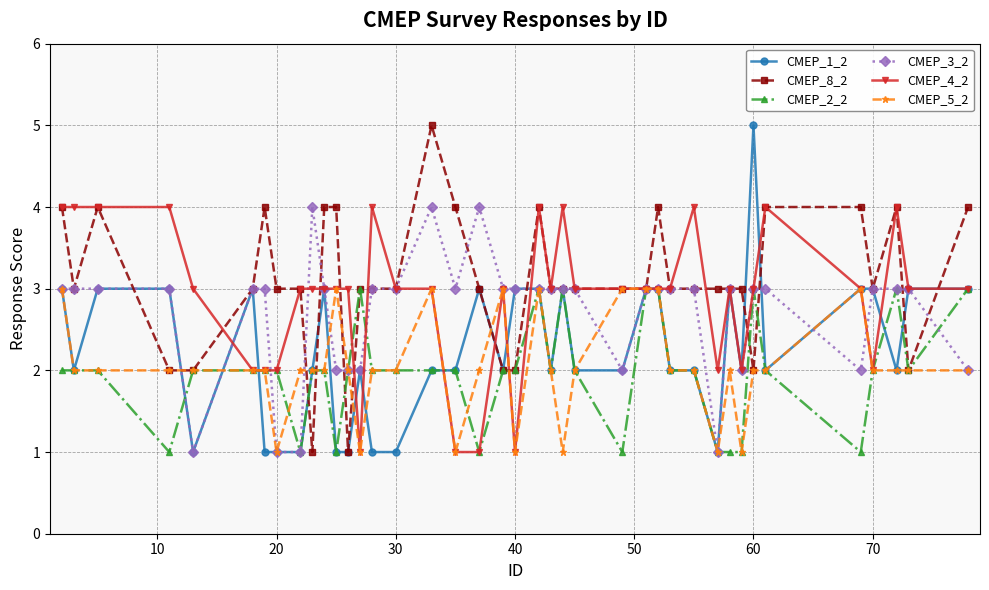

What is the greatest value displayed?

5